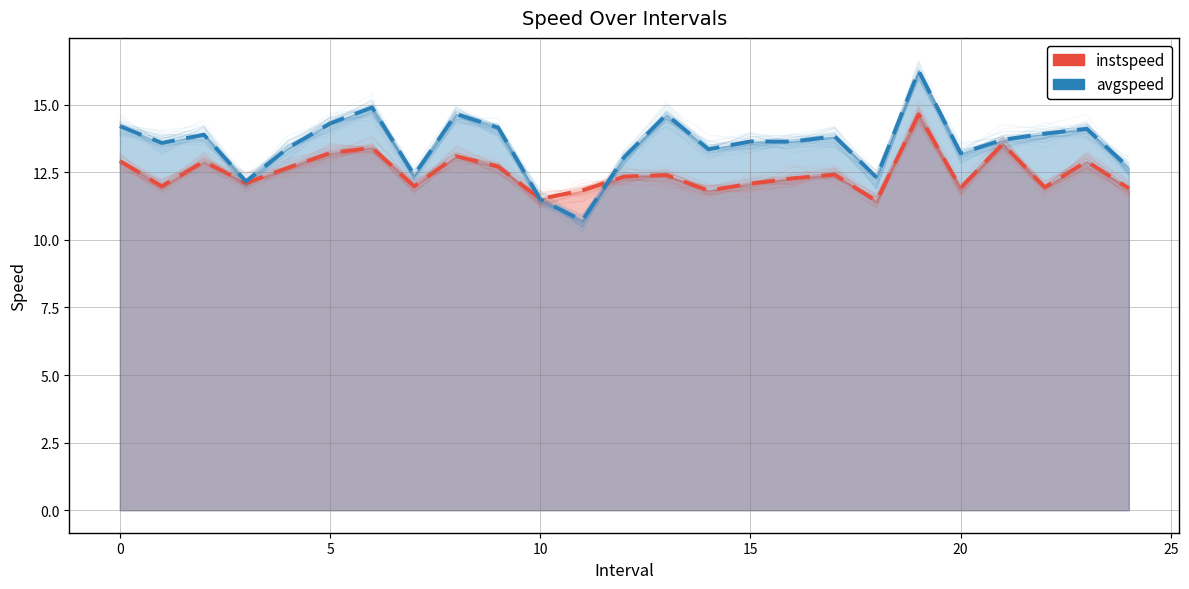

List the series in order of their peak value, lowest first.

instspeed, avgspeed